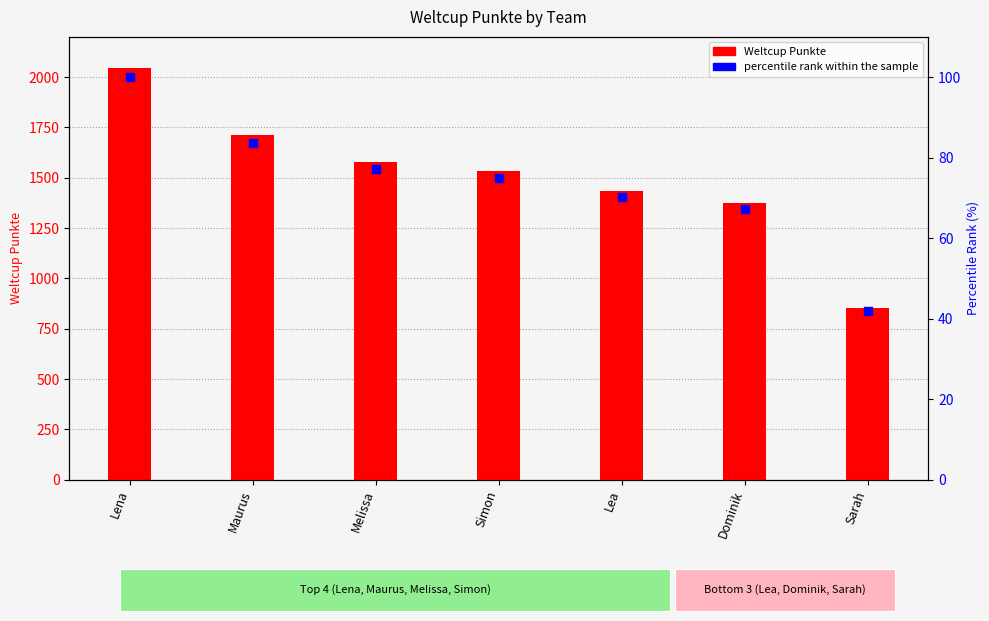

What is the total value across all series at Lea?

1506.2